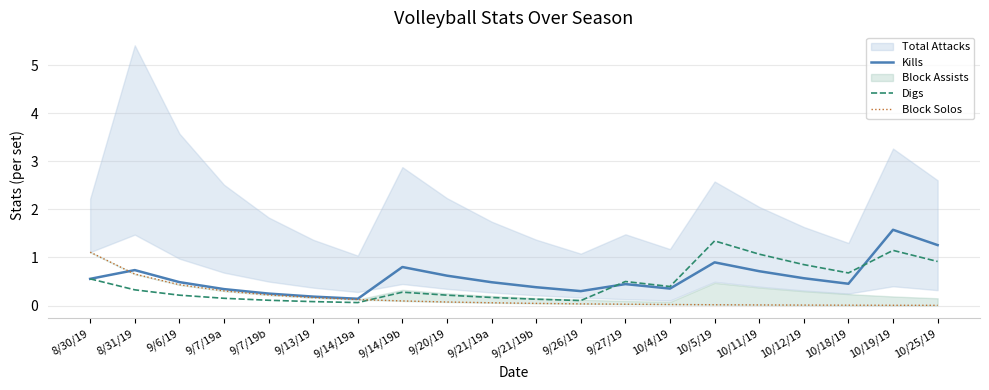

At which category does Digs reach its first local peak?

9/14/19b